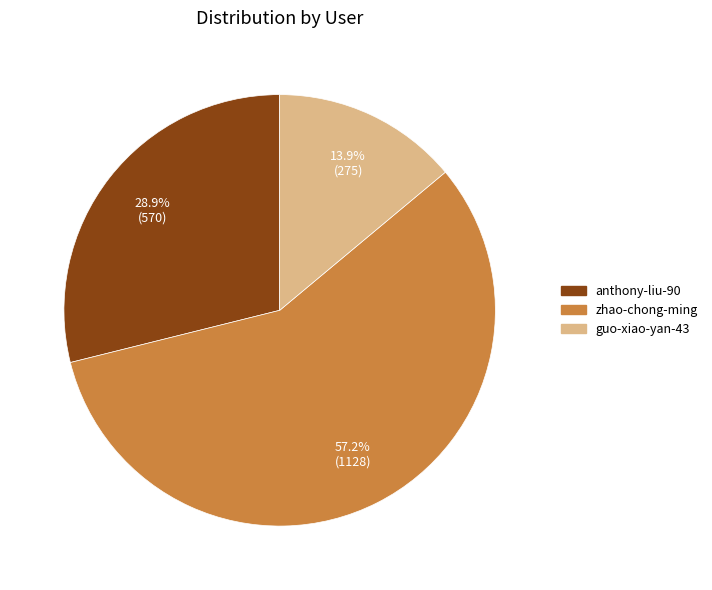

Rank the categories by value from highest to lowest.

zhao-chong-ming, anthony-liu-90, guo-xiao-yan-43